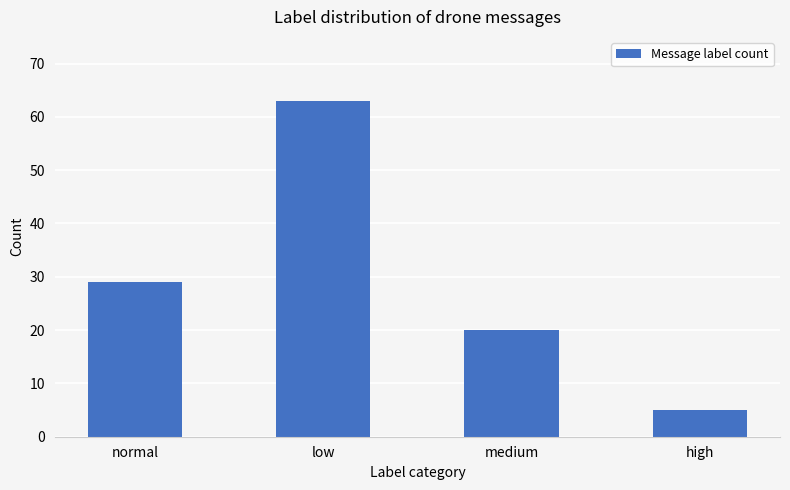

What is the difference between the maximum and minimum values?

58